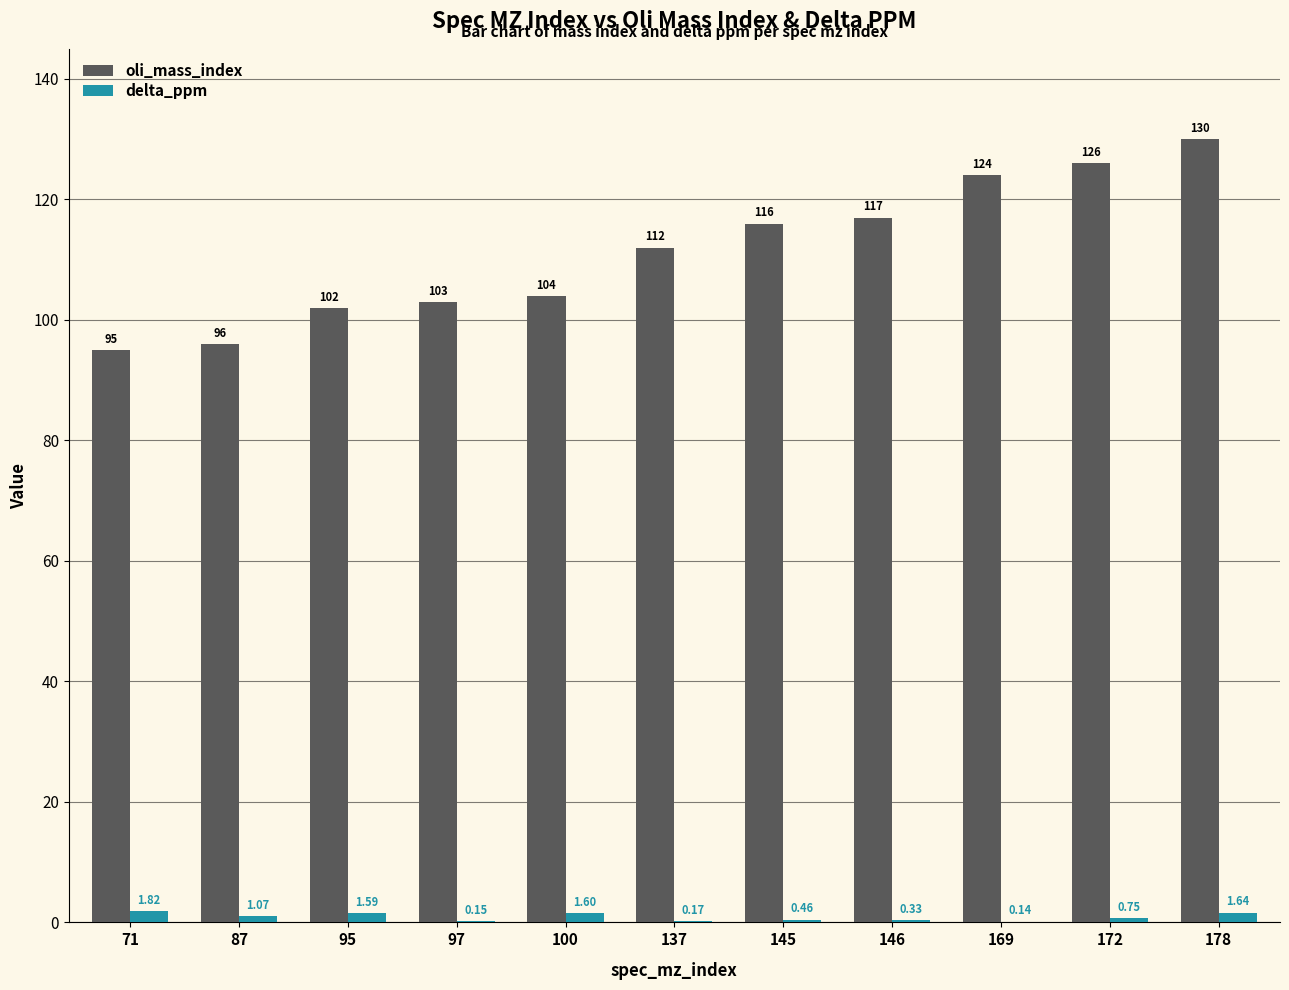

What is the total value across all series at 71?

96.8